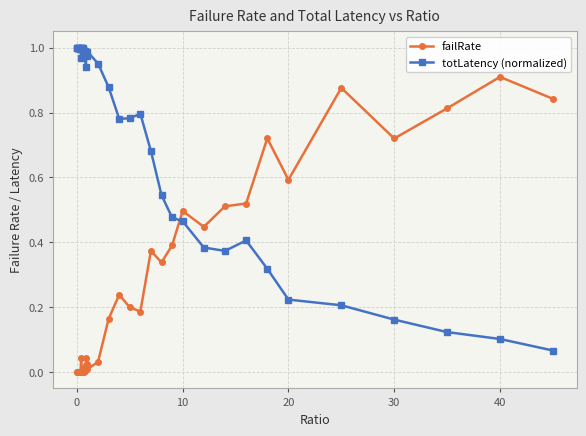

List the series in order of their overall mean, lowest first.

failRate, totLatency (normalized)